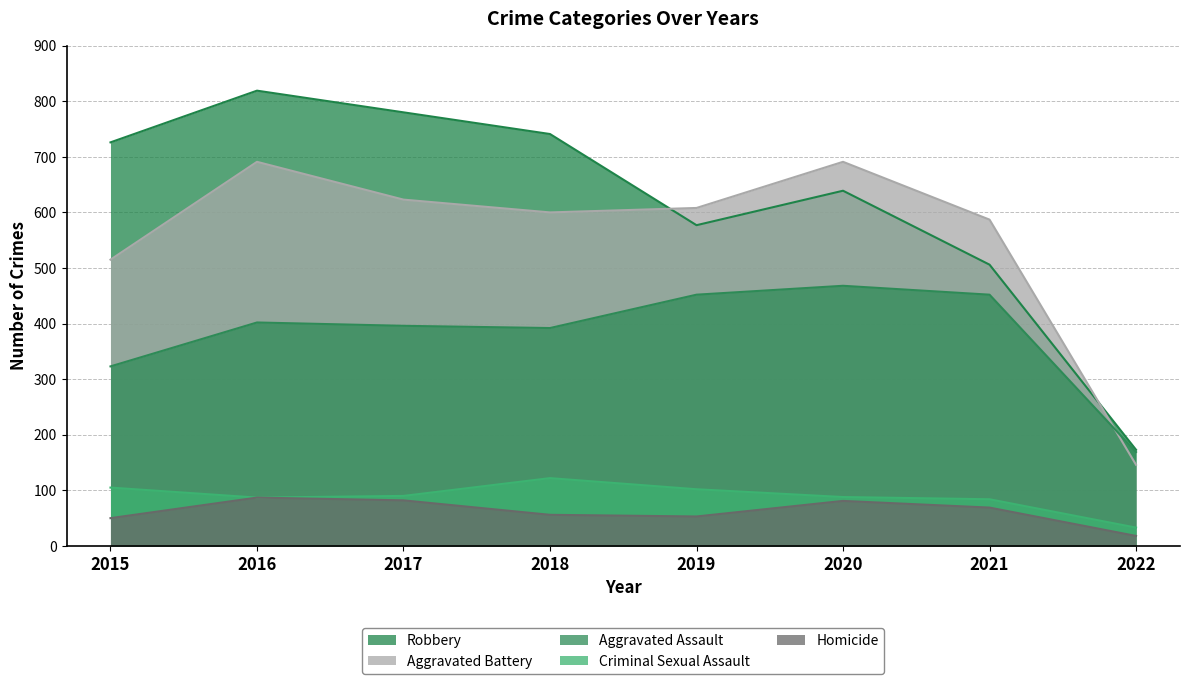

What is the difference between the maximum and second lowest values in the Criminal Sexual Assault series?

38